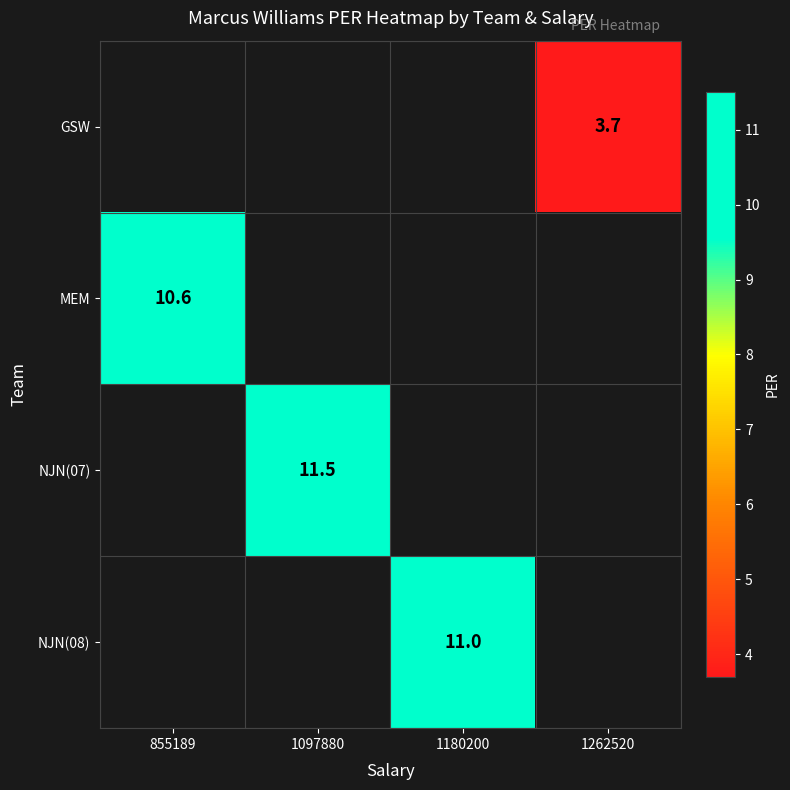

The NJN(07) series shows 19.7 at 1097880. True or false?

False